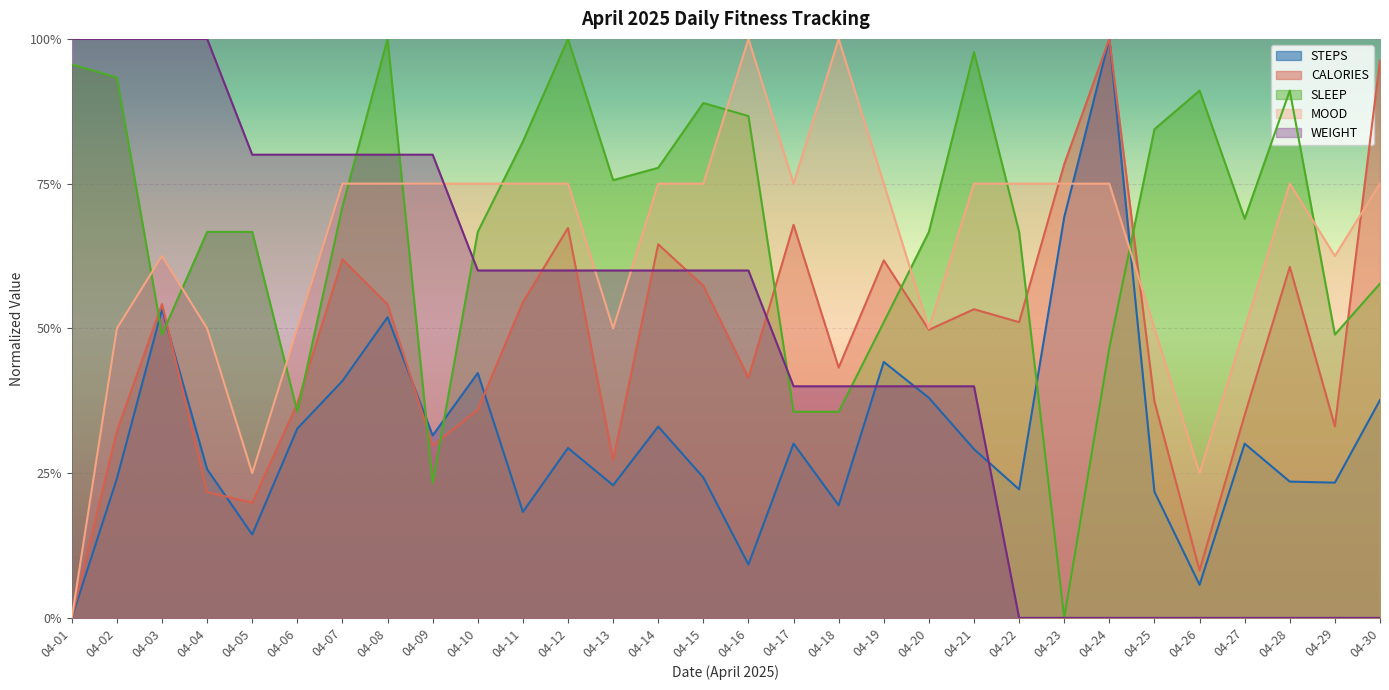

Reading right to left, what are all the values shown in this chart?

STEPS: 04-30=0.4	04-29=0.2	04-28=0.2	04-27=0.3	04-26=0.1	04-25=0.2	04-24=1.0	04-23=0.7	04-22=0.2	04-21=0.3	04-20=0.4	04-19=0.4	04-18=0.2	04-17=0.3	04-16=0.1	04-15=0.2	04-14=0.3	04-13=0.2	04-12=0.3	04-11=0.2	04-10=0.4	04-09=0.3	04-08=0.5	04-07=0.4	04-06=0.3	04-05=0.1	04-04=0.3	04-03=0.5	04-02=0.2	04-01=0.0
CALORIES: 04-30=1.0	04-29=0.3	04-28=0.6	04-27=0.4	04-26=0.1	04-25=0.4	04-24=1.0	04-23=0.8	04-22=0.5	04-21=0.5	04-20=0.5	04-19=0.6	04-18=0.4	04-17=0.7	04-16=0.4	04-15=0.6	04-14=0.6	04-13=0.3	04-12=0.7	04-11=0.5	04-10=0.4	04-09=0.3	04-08=0.5	04-07=0.6	04-06=0.4	04-05=0.2	04-04=0.2	04-03=0.5	04-02=0.3	04-01=0.0
SLEEP: 04-30=0.6	04-29=0.5	04-28=0.9	04-27=0.7	04-26=0.9	04-25=0.8	04-24=0.5	04-23=0.0	04-22=0.7	04-21=1.0	04-20=0.7	04-19=0.5	04-18=0.4	04-17=0.4	04-16=0.9	04-15=0.9	04-14=0.8	04-13=0.8	04-12=1.0	04-11=0.8	04-10=0.7	04-09=0.2	04-08=1.0	04-07=0.7	04-06=0.4	04-05=0.7	04-04=0.7	04-03=0.5	04-02=0.9	04-01=1.0
MOOD: 04-30=0.8	04-29=0.6	04-28=0.8	04-27=0.5	04-26=0.2	04-25=0.5	04-24=0.8	04-23=0.8	04-22=0.8	04-21=0.8	04-20=0.5	04-19=0.8	04-18=1.0	04-17=0.8	04-16=1.0	04-15=0.8	04-14=0.8	04-13=0.5	04-12=0.8	04-11=0.8	04-10=0.8	04-09=0.8	04-08=0.8	04-07=0.8	04-06=0.5	04-05=0.2	04-04=0.5	04-03=0.6	04-02=0.5	04-01=0.0
WEIGHT: 04-30=0.0	04-29=0.0	04-28=0.0	04-27=0.0	04-26=0.0	04-25=0.0	04-24=0.0	04-23=0.0	04-22=0.0	04-21=0.4	04-20=0.4	04-19=0.4	04-18=0.4	04-17=0.4	04-16=0.6	04-15=0.6	04-14=0.6	04-13=0.6	04-12=0.6	04-11=0.6	04-10=0.6	04-09=0.8	04-08=0.8	04-07=0.8	04-06=0.8	04-05=0.8	04-04=1.0	04-03=1.0	04-02=1.0	04-01=1.0